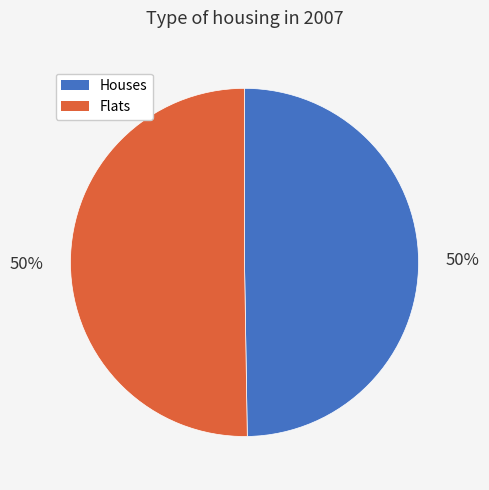

To the nearest percent, what is the average slice percentage?

50%